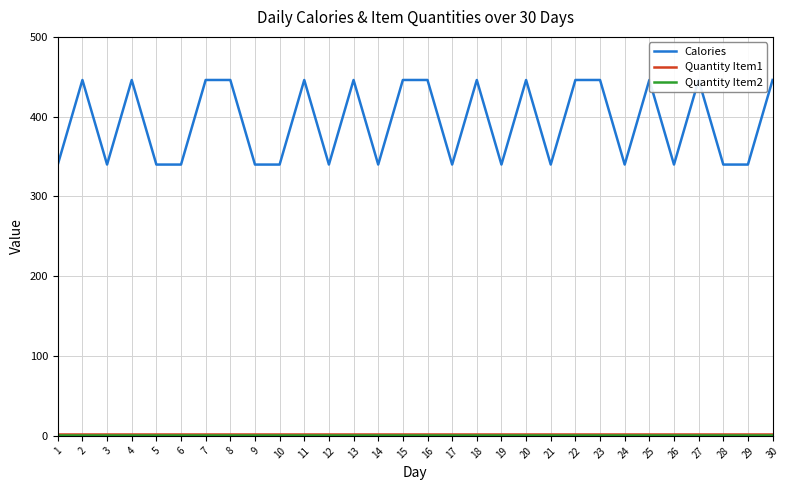

Which series has the largest range (max minus min)?

Calories